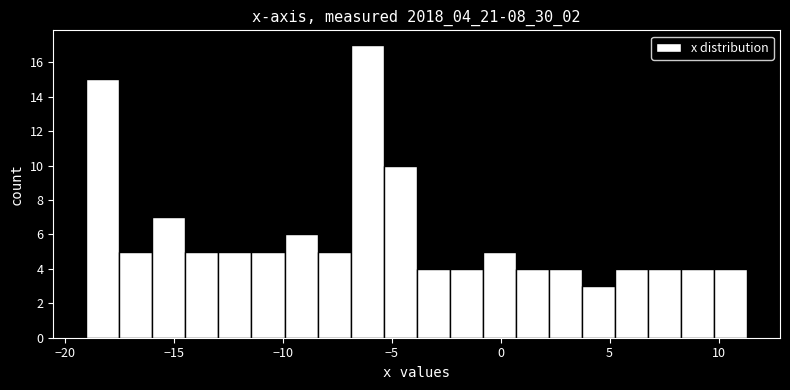

Read against the x-axis, roughly where is the centre of the tallest bar?

-6.0